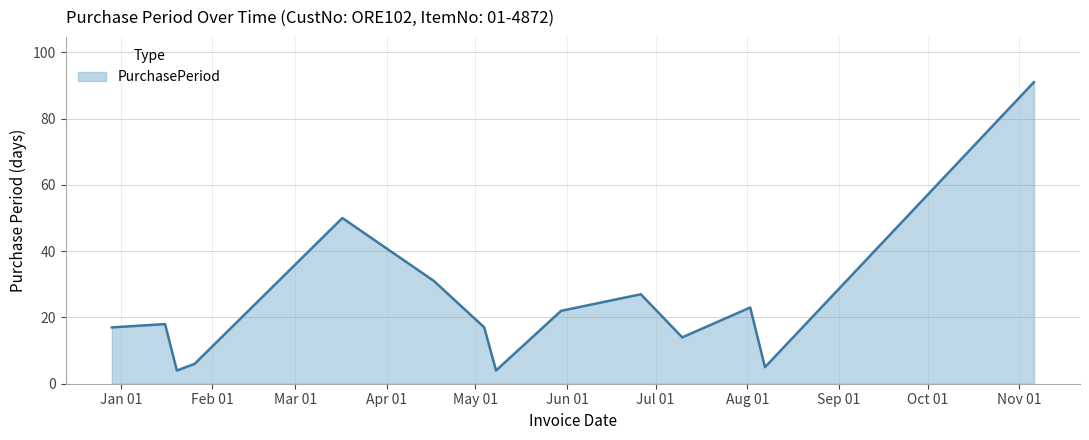

What is the maximum value shown in the chart?

91